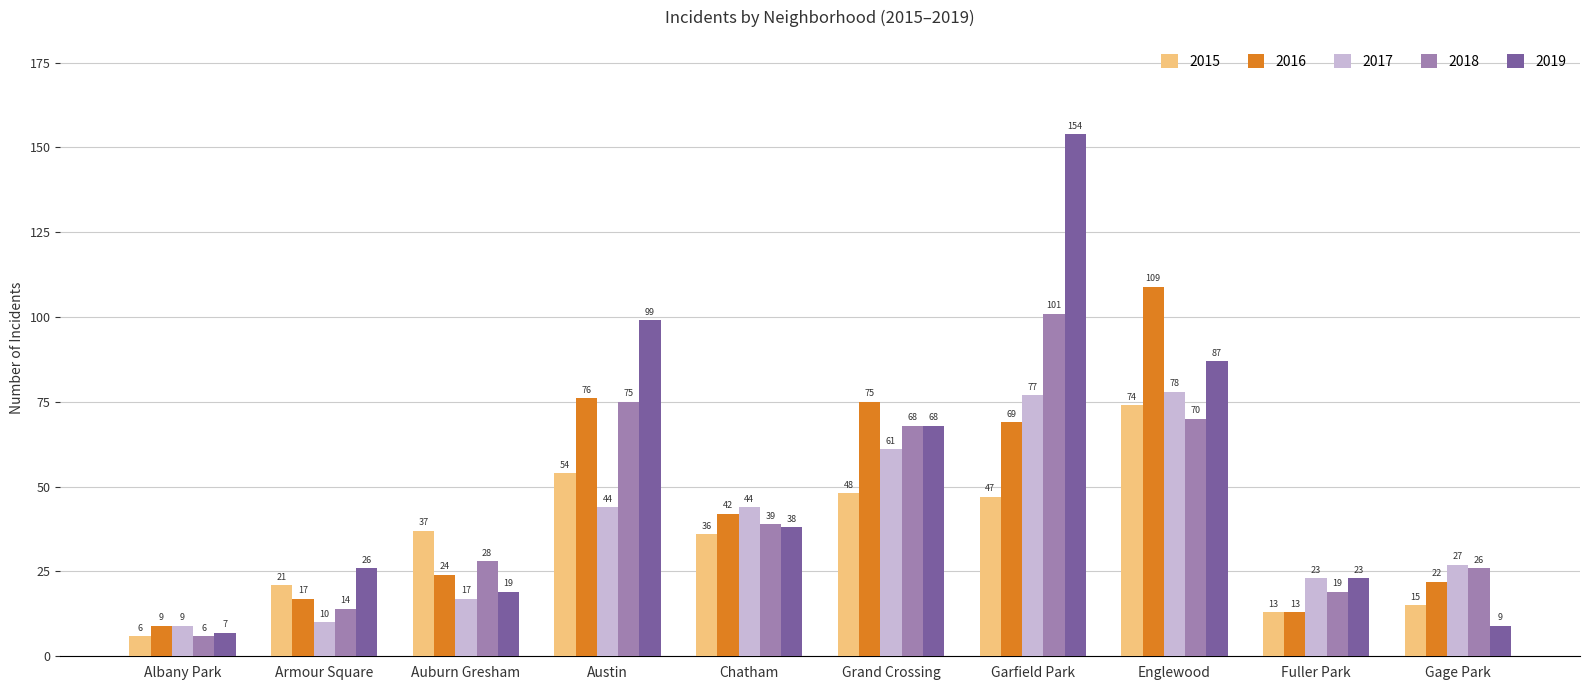

Which category has the lowest value across all series?

Albany Park